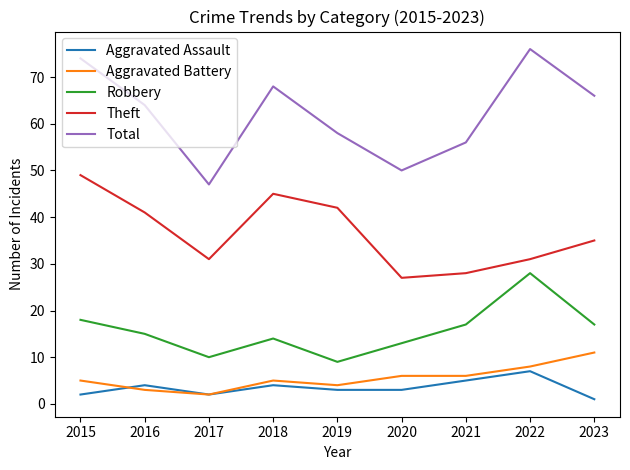

What value does the Aggravated Assault series have at 2021?

5